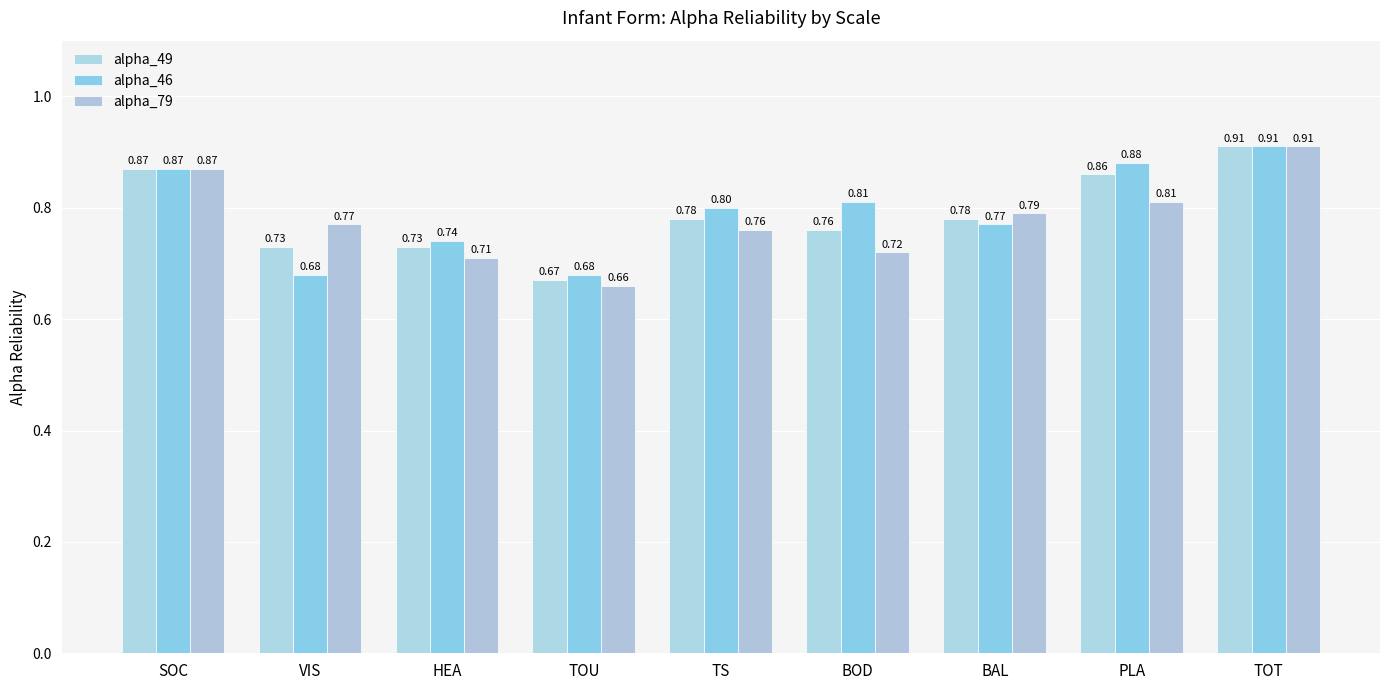

Which series has the widest spread of values?

alpha_79